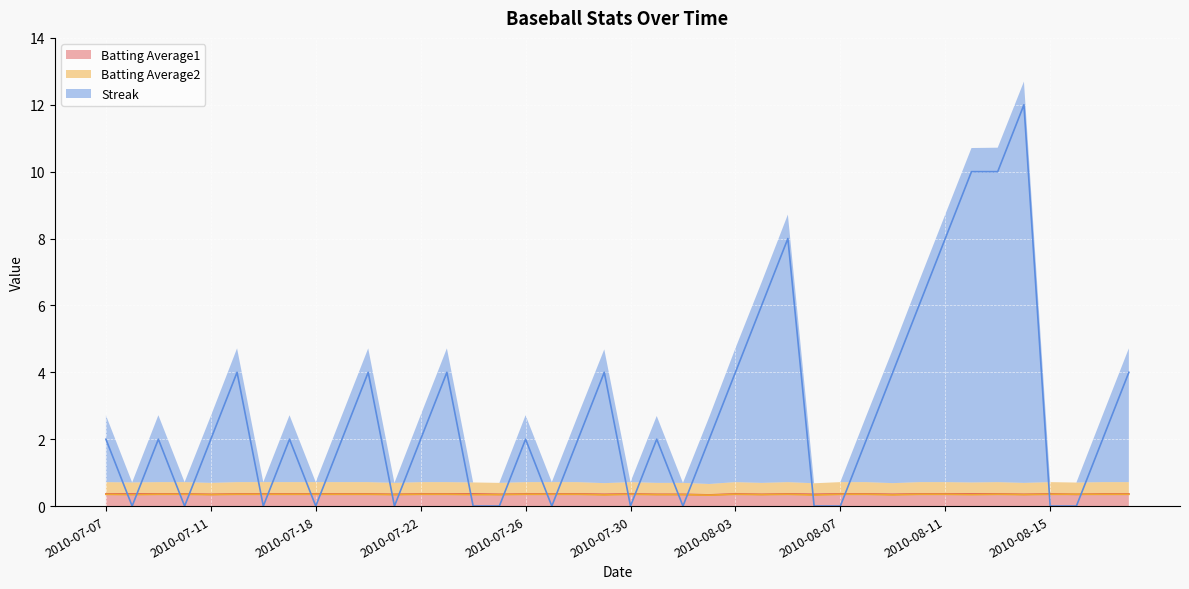

Which has a higher value, 2010-07-26 or 2010-07-27?

2010-07-26